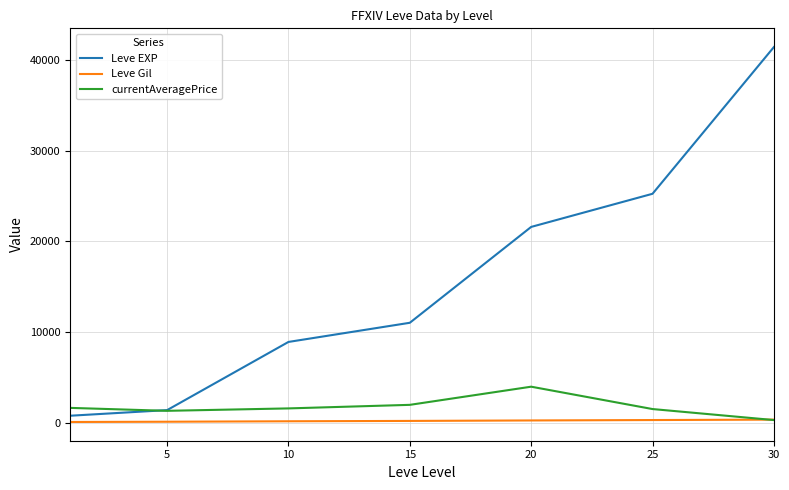

Which series has the largest range (max minus min)?

Leve EXP